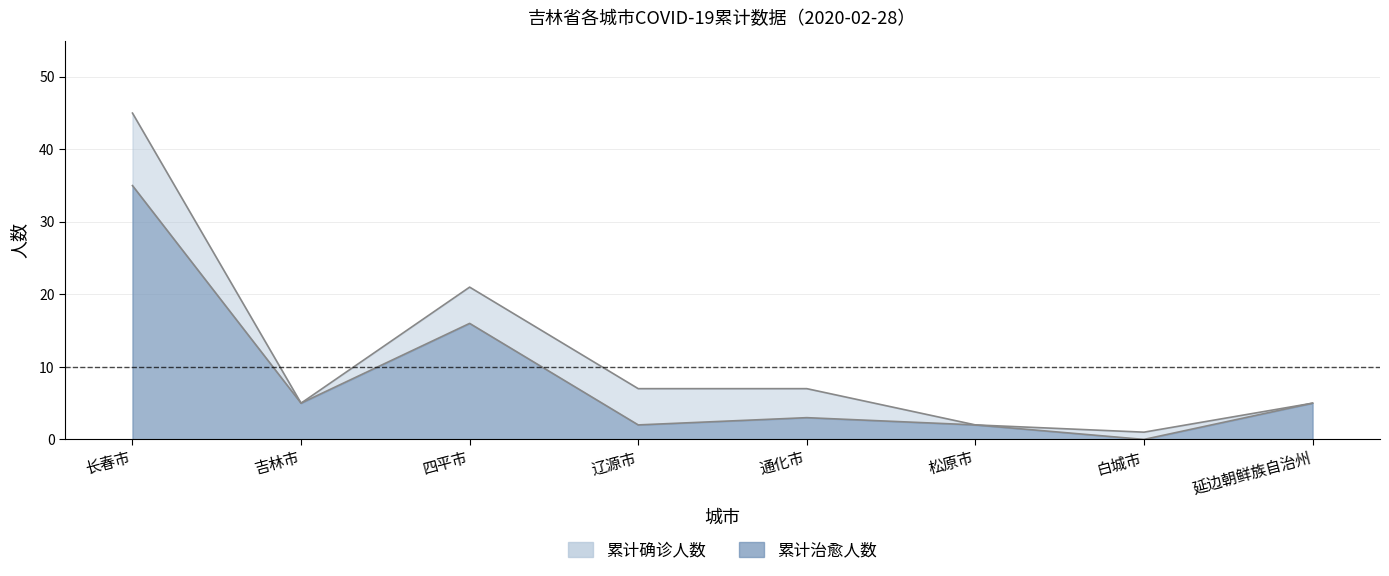

True or false: 累计治愈人数 has a value of 5 at 延边朝鲜族自治州.

True